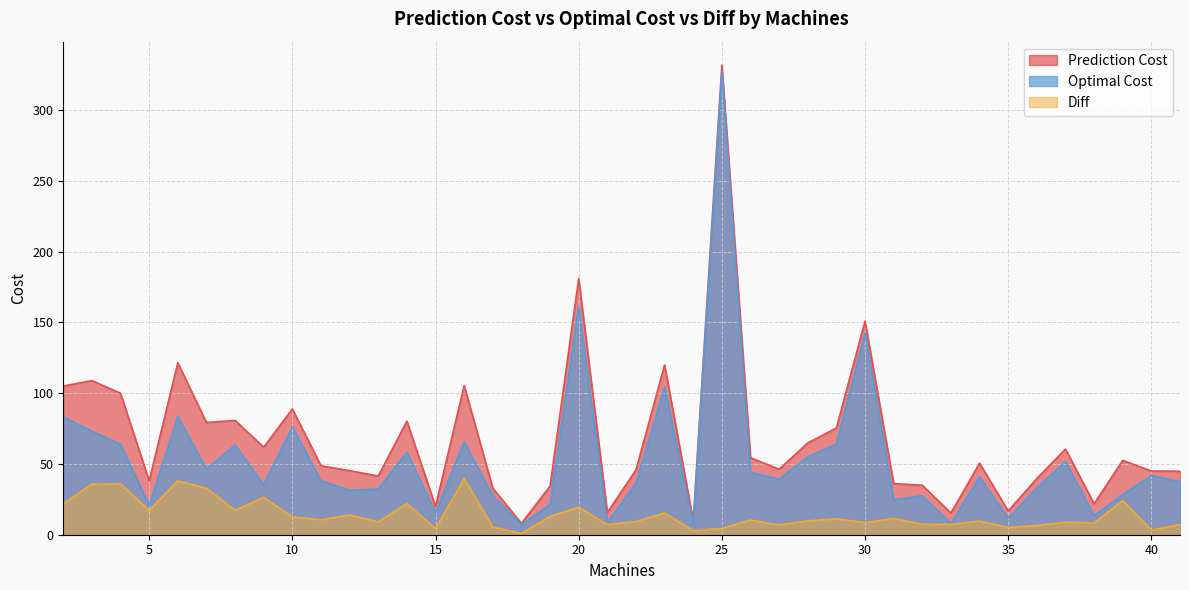

At which category is the sum across all series the highest?

25